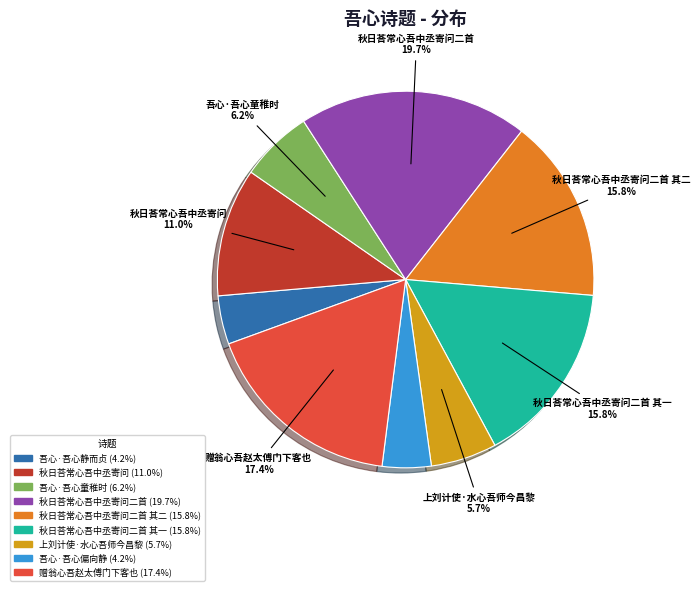

To the nearest percent, what is the difference between the largest and smallest slice percentages?

16%